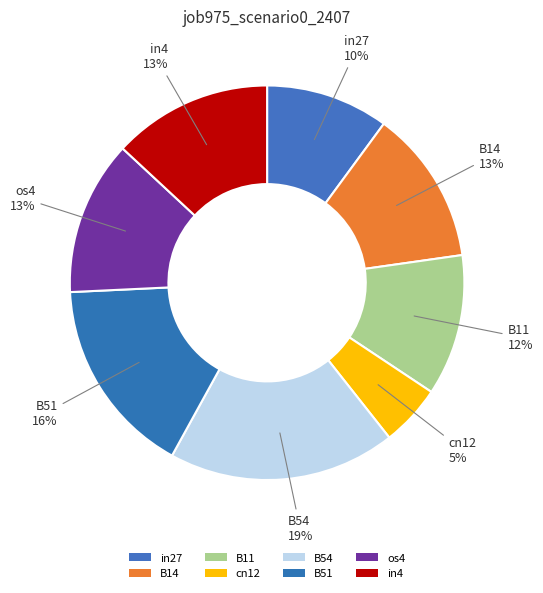

Count the number of slices in the pie.

8